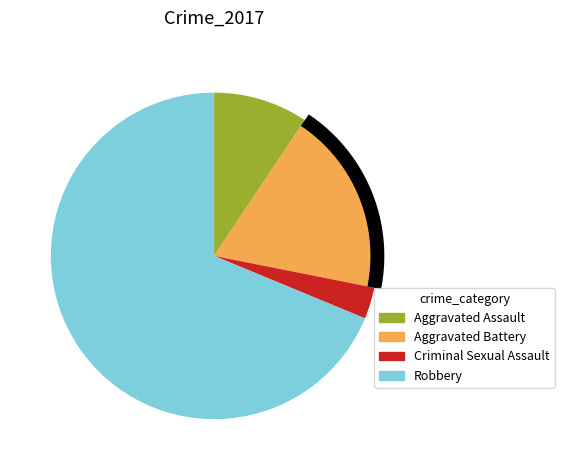

Count the number of slices in the pie.

4